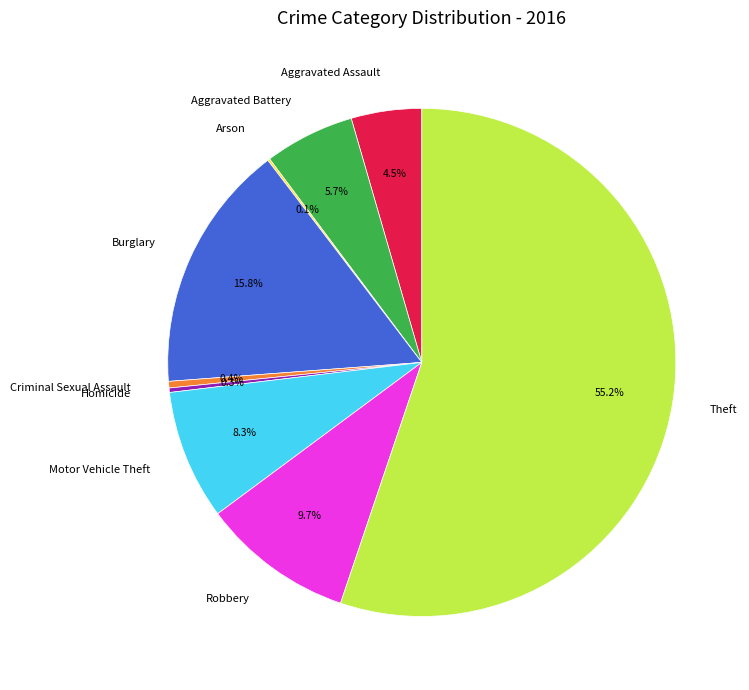

What is the majority slice?

Theft